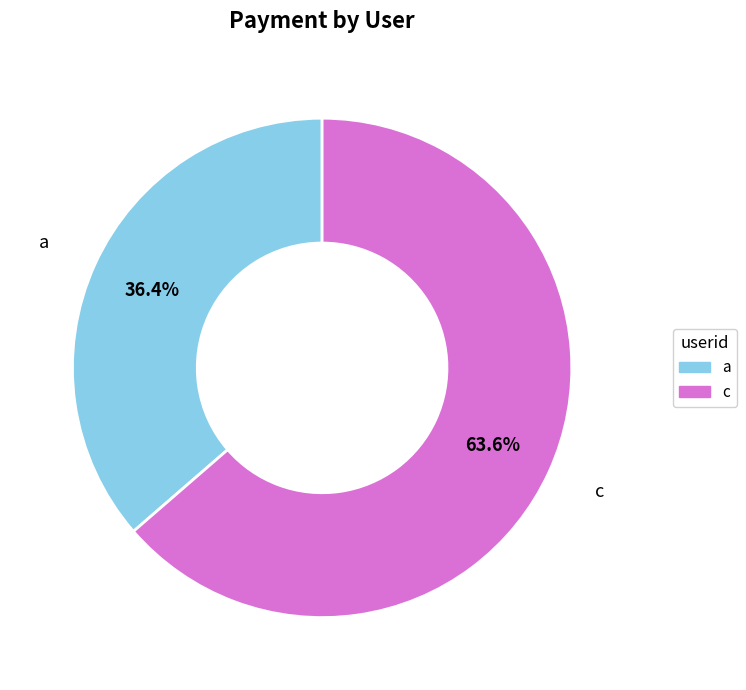

Between a and c, which is larger?

c